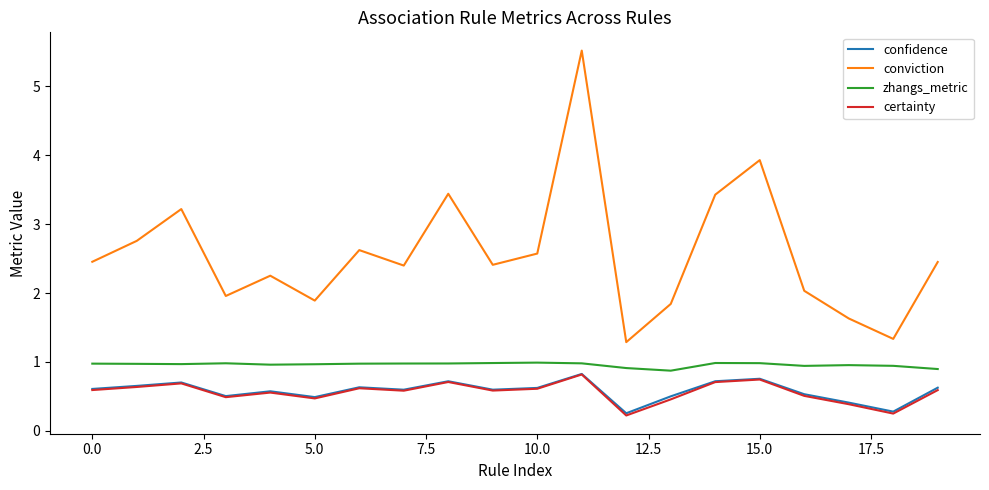

Which series has the widest spread of values?

conviction